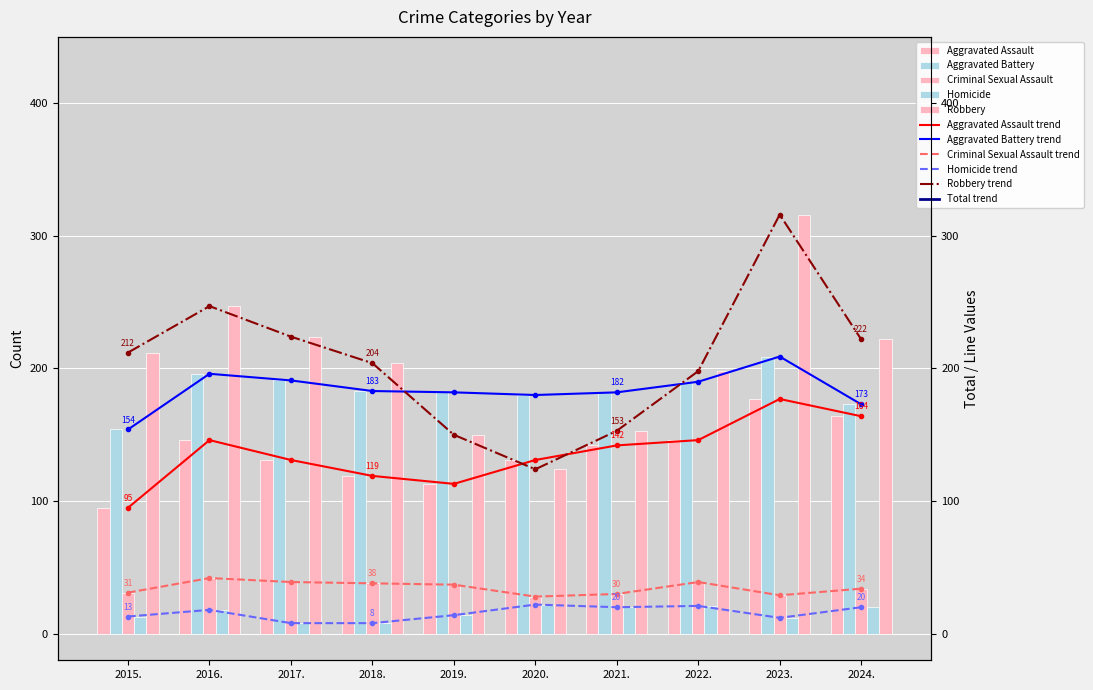

Reading left to right, list all the values displayed in this chart.

Aggravated Assault: 2015=95	2016=146	2017=131	2018=119	2019=113	2020=131	2021=142	2022=146	2023=177	2024=164
Aggravated Battery: 2015=154	2016=196	2017=191	2018=183	2019=182	2020=180	2021=182	2022=190	2023=209	2024=173
Criminal Sexual Assault: 2015=31	2016=42	2017=39	2018=38	2019=37	2020=28	2021=30	2022=39	2023=29	2024=34
Homicide: 2015=13	2016=18	2017=8	2018=8	2019=14	2020=22	2021=20	2022=21	2023=12	2024=20
Robbery: 2015=212	2016=247	2017=224	2018=204	2019=150	2020=124	2021=153	2022=198	2023=316	2024=222